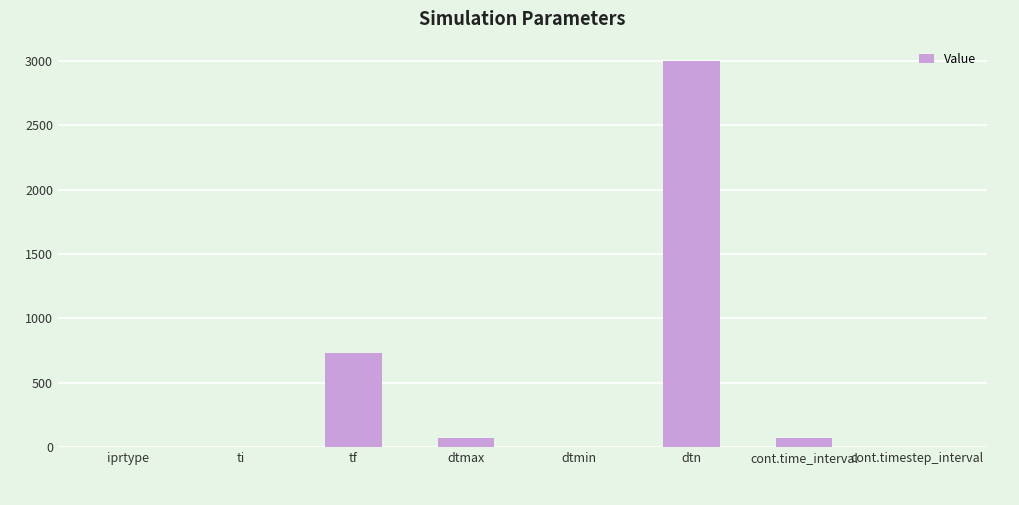

What is the greatest value displayed?

3000.0